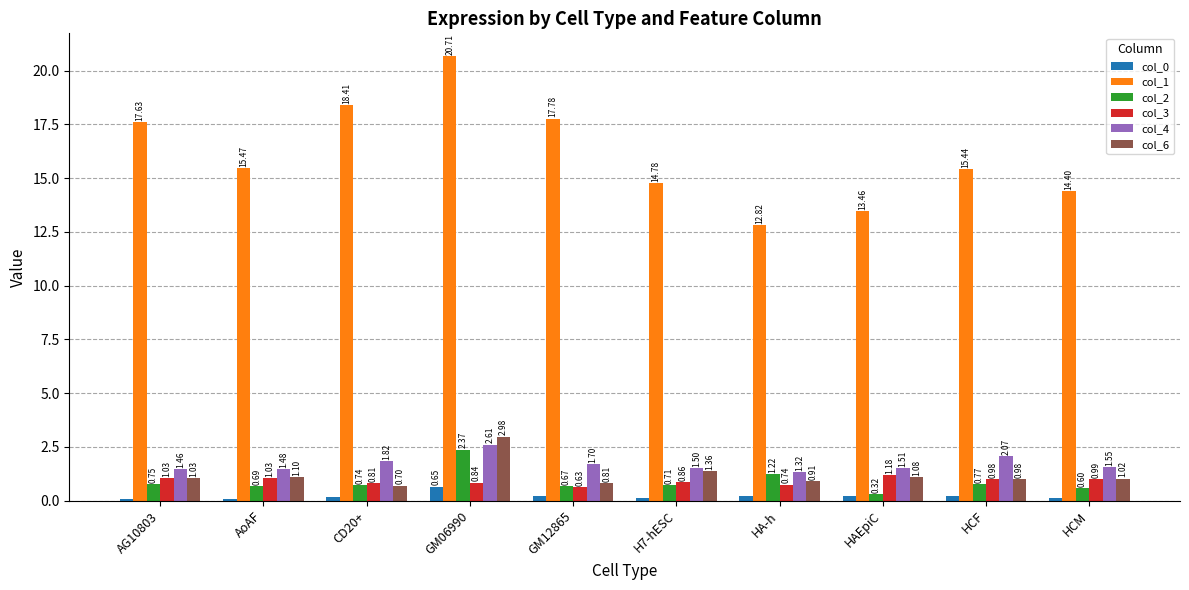

At which label does col_3 reach its peak?

HAEpiC